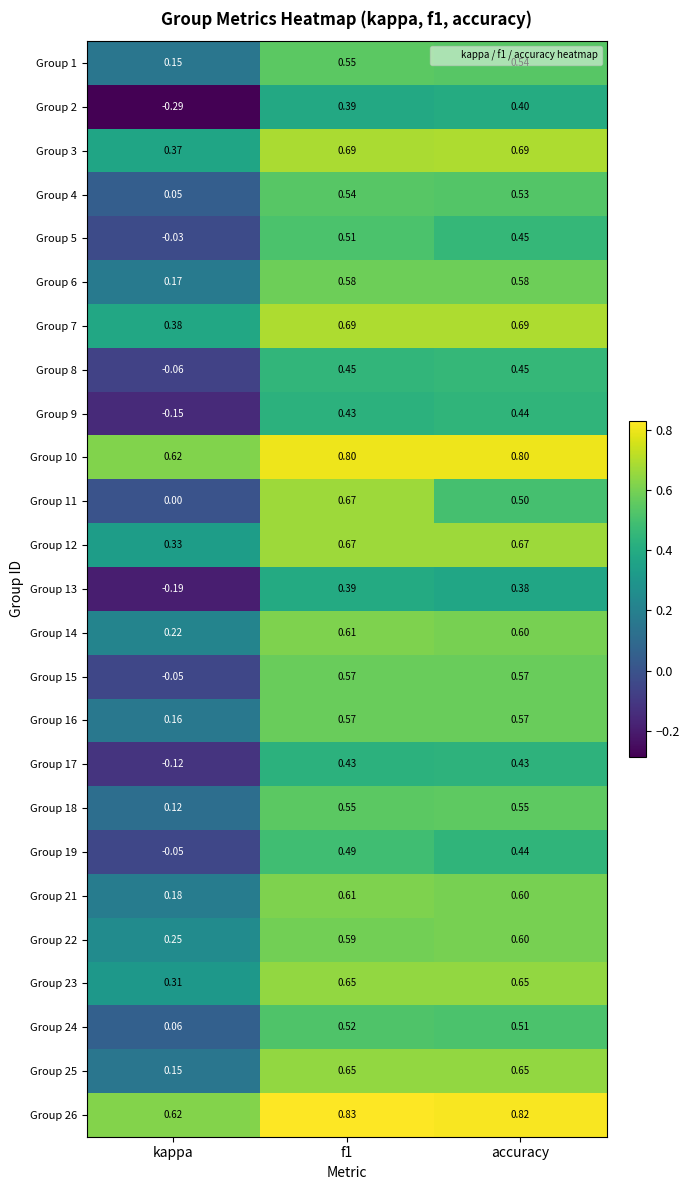

Is the value of Group 19 at f1 greater than the value of Group 10 at accuracy?

No